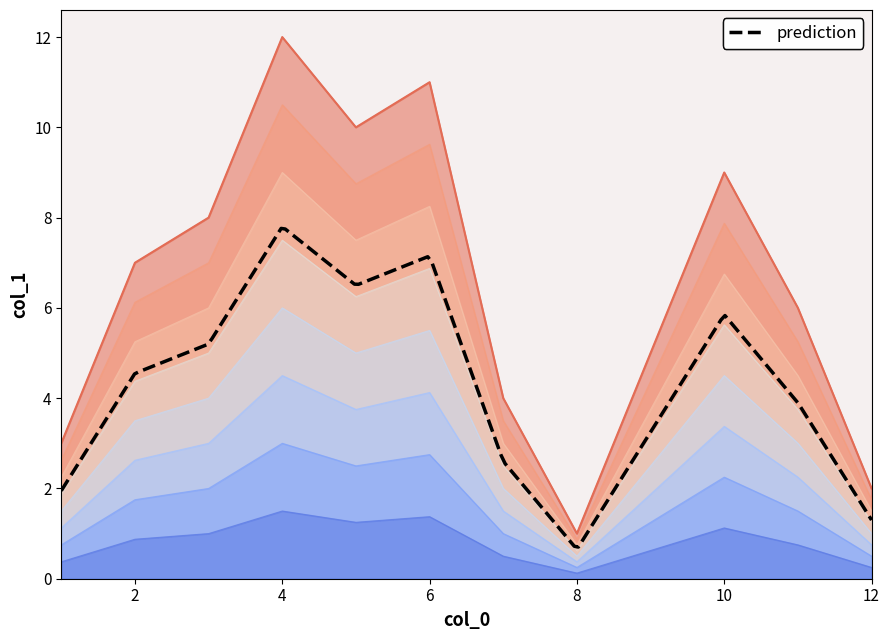

What is the average value?

6